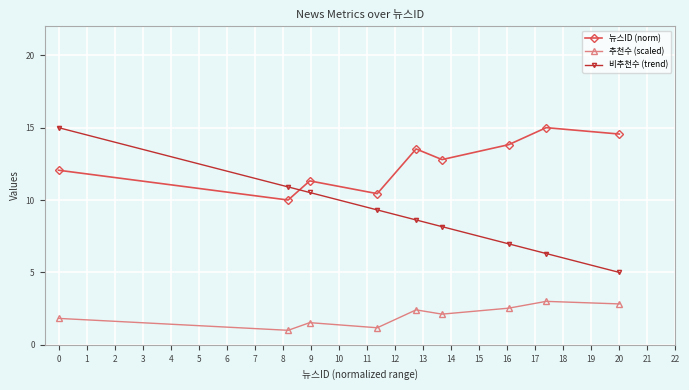

Is the value of 추천수 (scaled) at 0 greater than the value of 뉴스ID (norm) at 20?

No